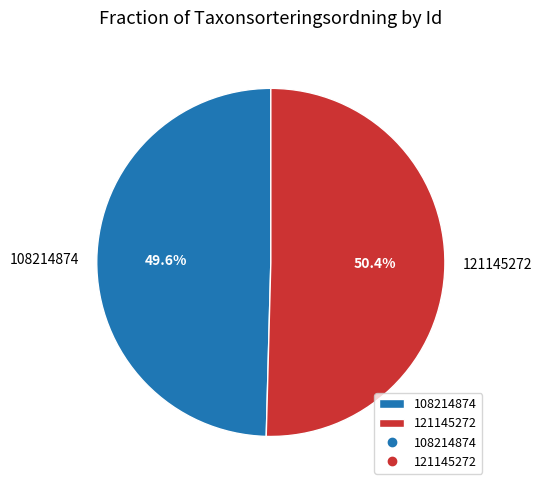

Is there any slice that represents more than half of the pie?

Yes